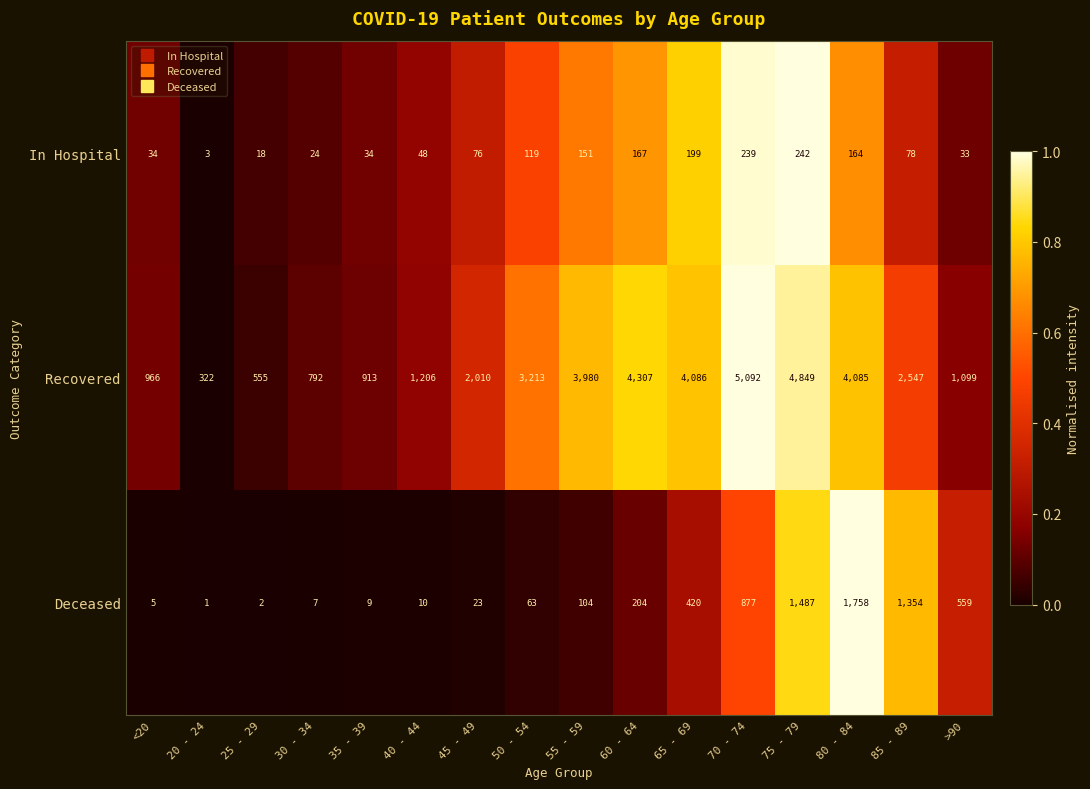

Count the number of data series in this chart.

3